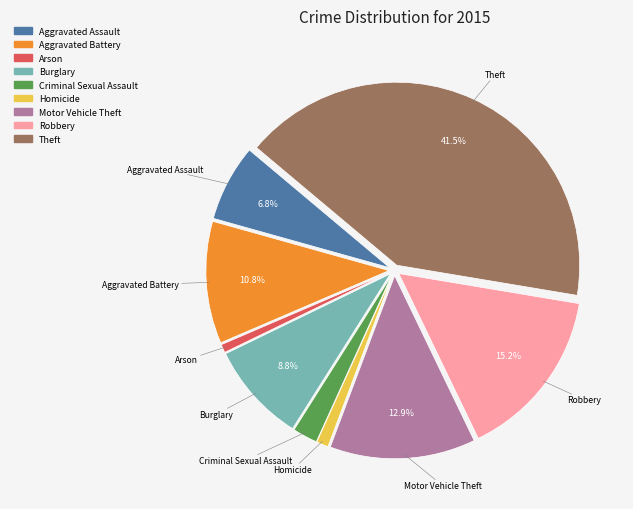

To the nearest percent, what is the average slice percentage?

11%